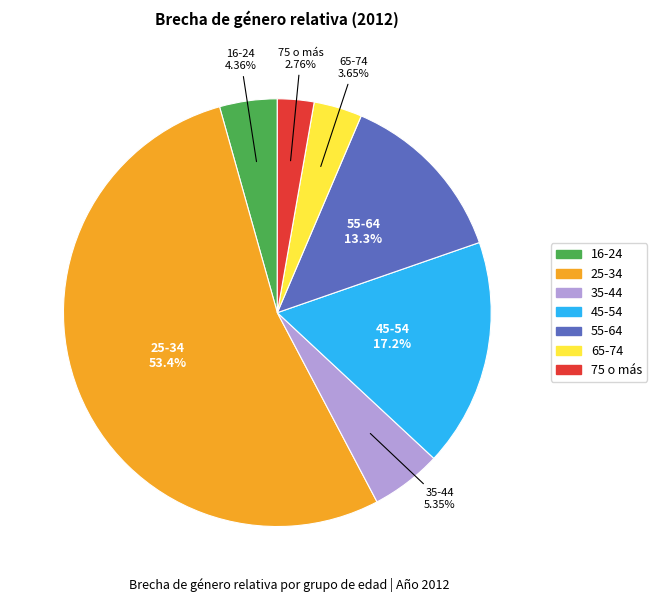

To the nearest percent, what is the combined percentage of 35-44 and 25-34?

59%